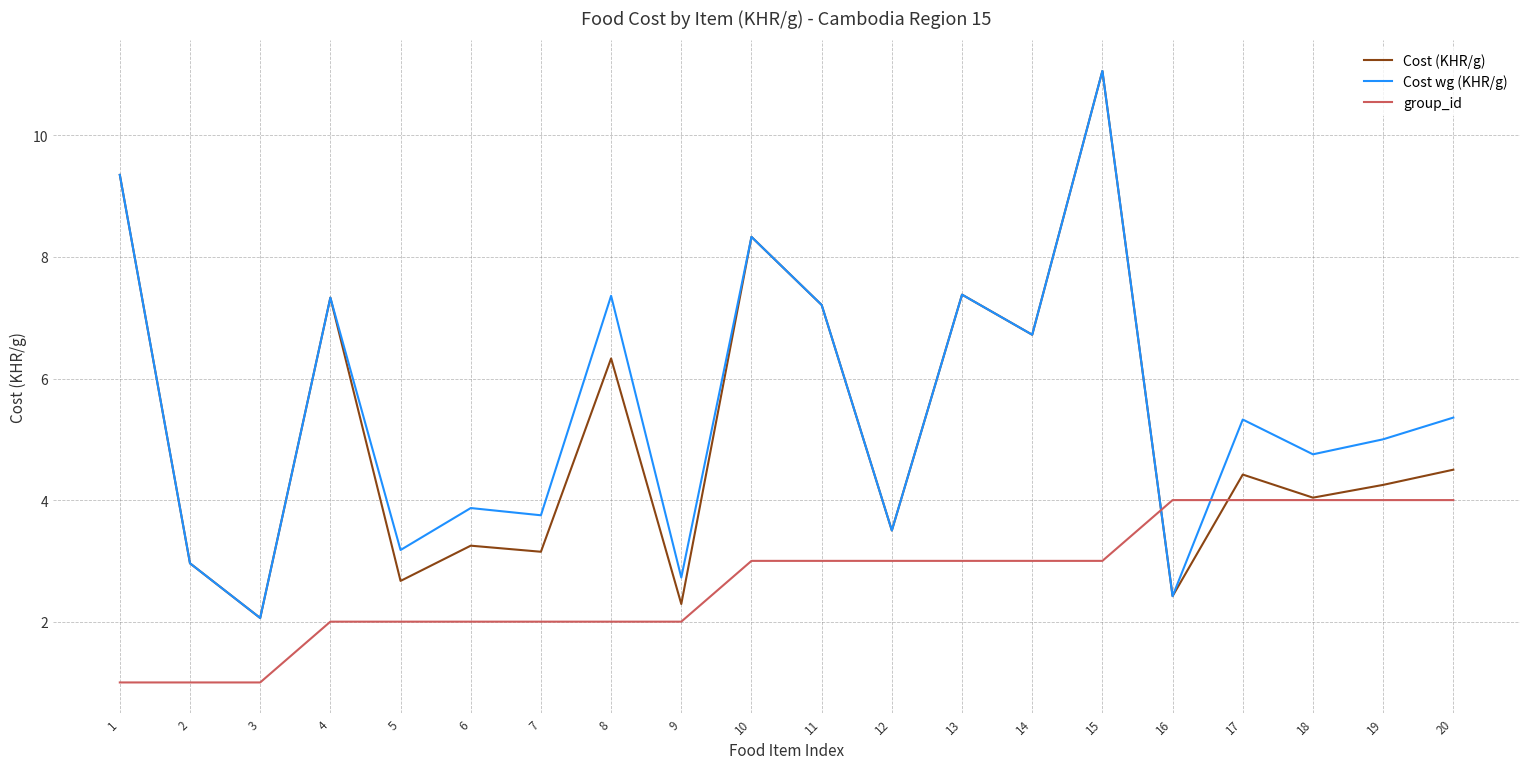

Between which two adjacent categories do Cost wg (KHR/g) and group_id first intersect?

15 and 16